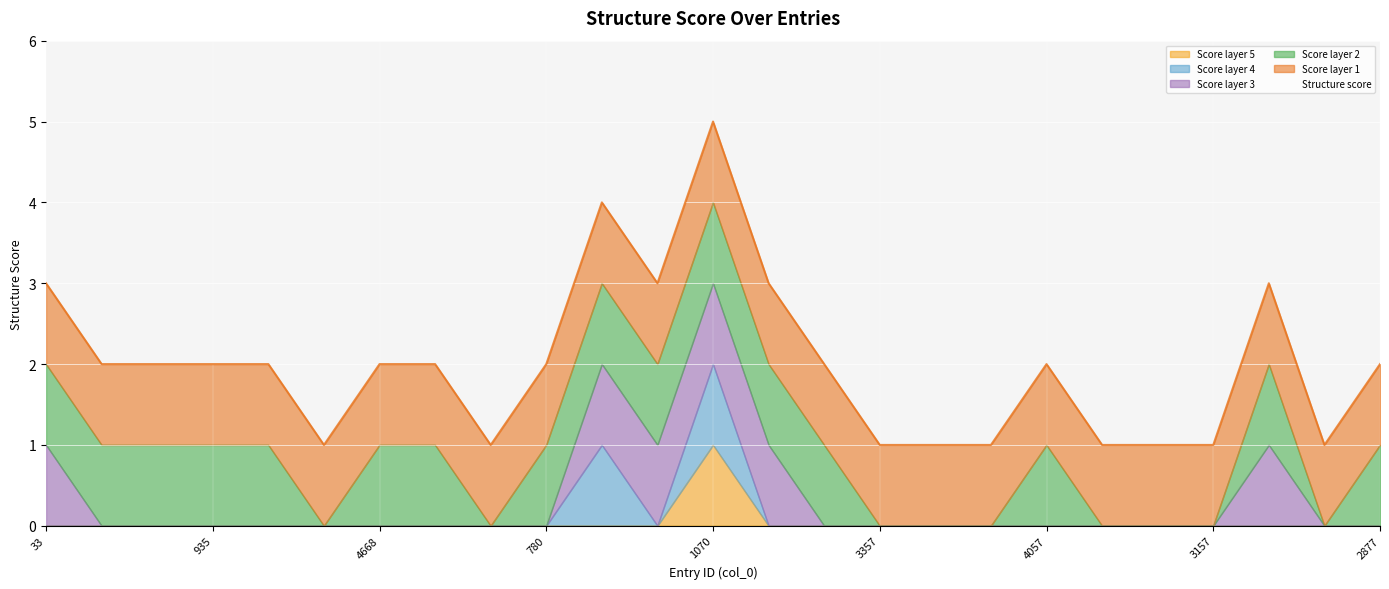

Where does the data first go above 1?

33